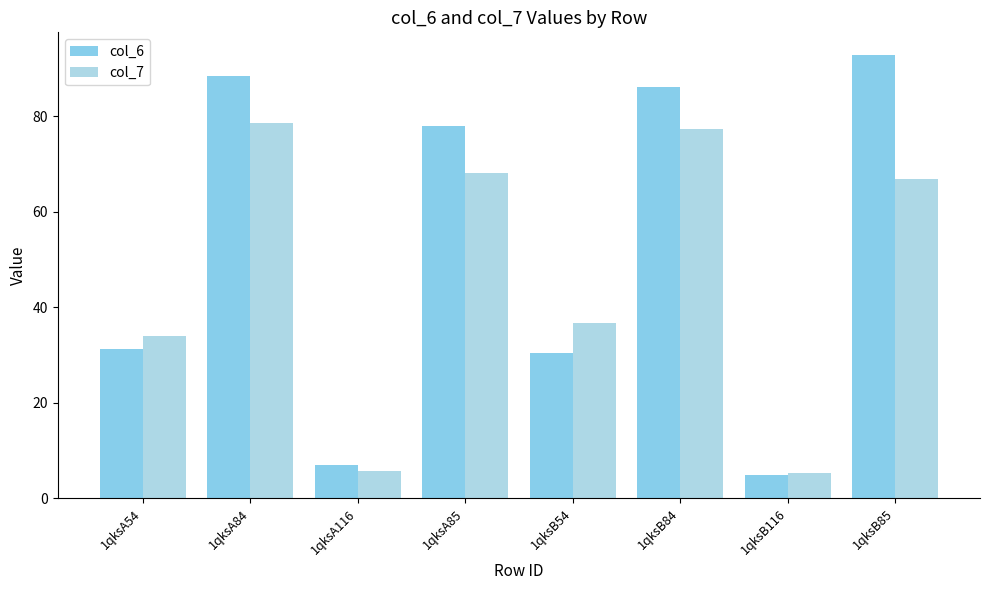

Which series has the widest spread of values?

col_6